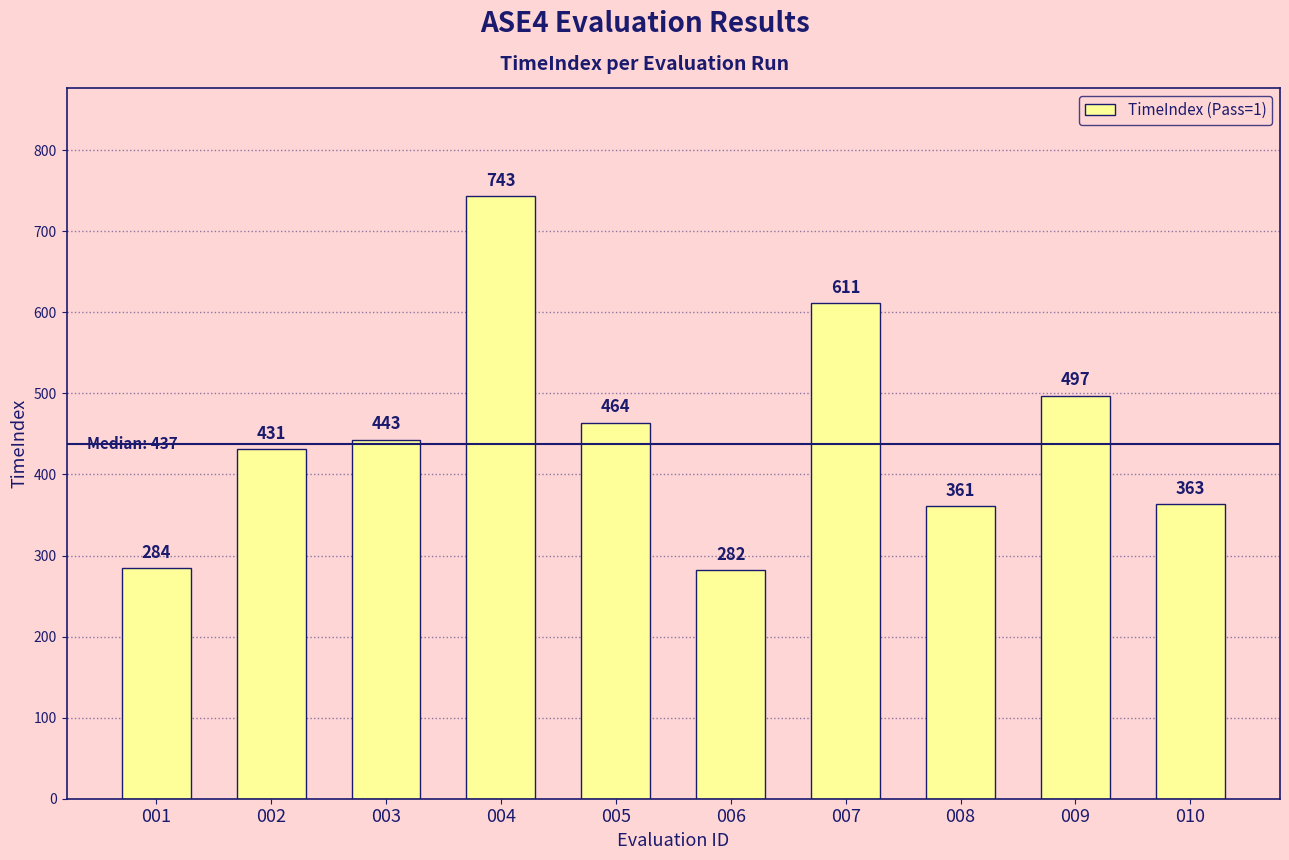

What is the difference between the values at 005 and 003?

21